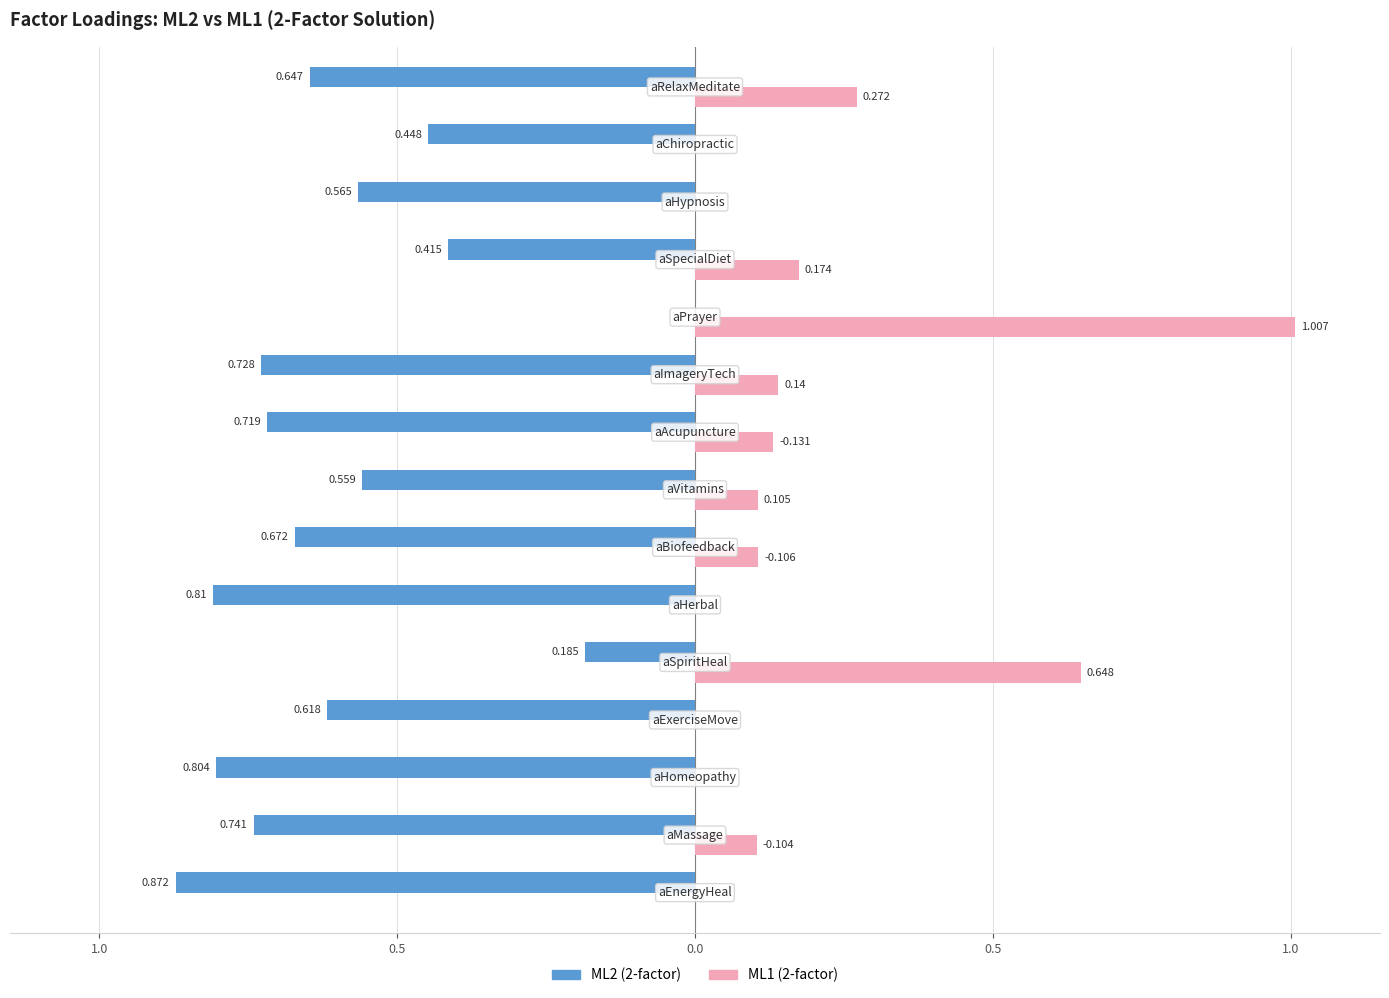

What are all the series names shown in the legend?

ML2 (2-factor), ML1 (2-factor)